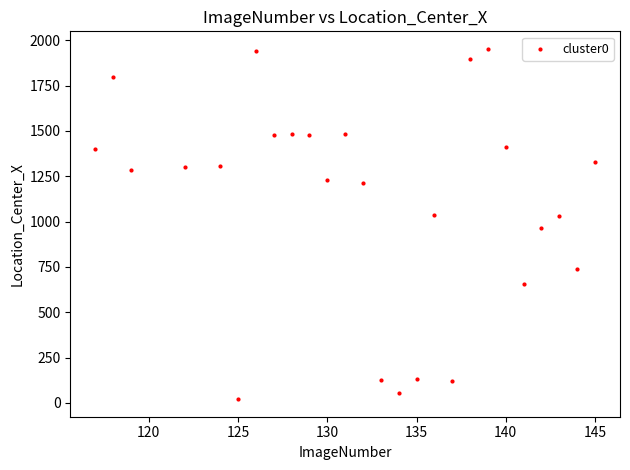

What is the range of X values (max minus min)?

28.0